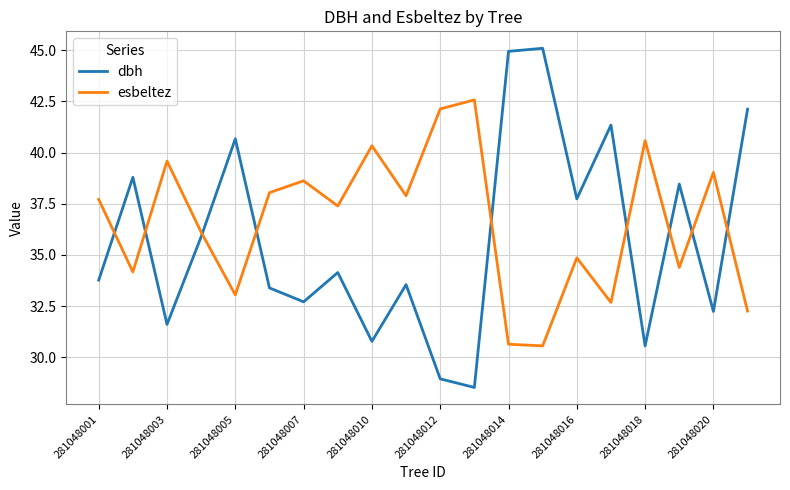

What is the lowest value of the dbh series?

28.5